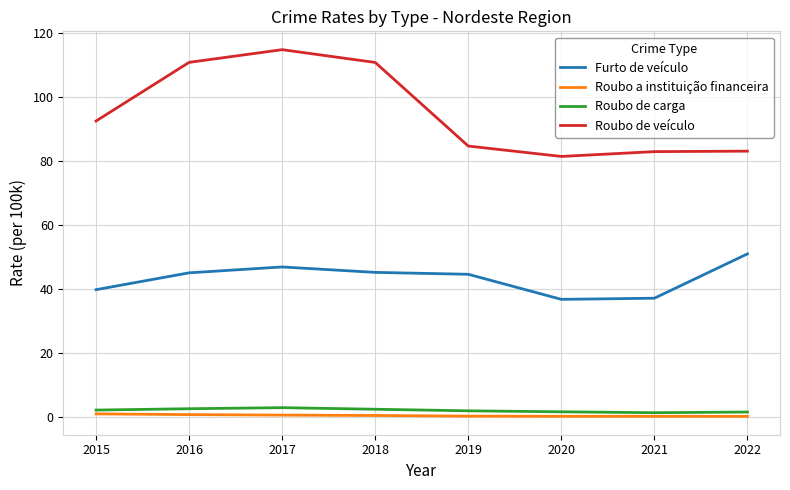

At which label is Roubo de veículo closest to 98?

2015